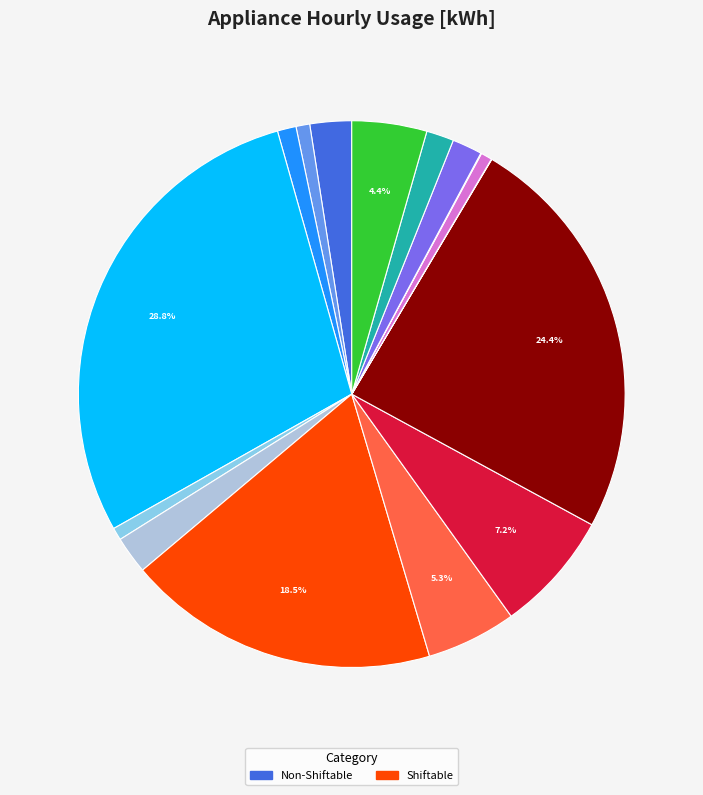

Rank the categories by value from highest to lowest.

Electric stove, EV, Cloth dryer, Laundry machine, Dishwasher, Microwave, Heating, Computer, Coffee maker, Hair dryer, Lighting, Refrigerator, TV, Game console, Wi-Fi router, Cellphone charger